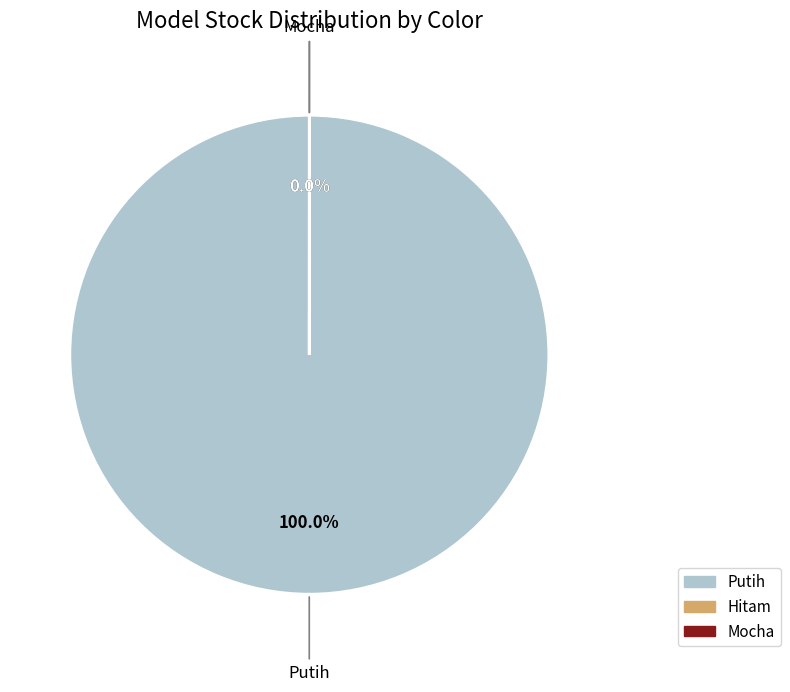

Count the number of slices in the pie.

3